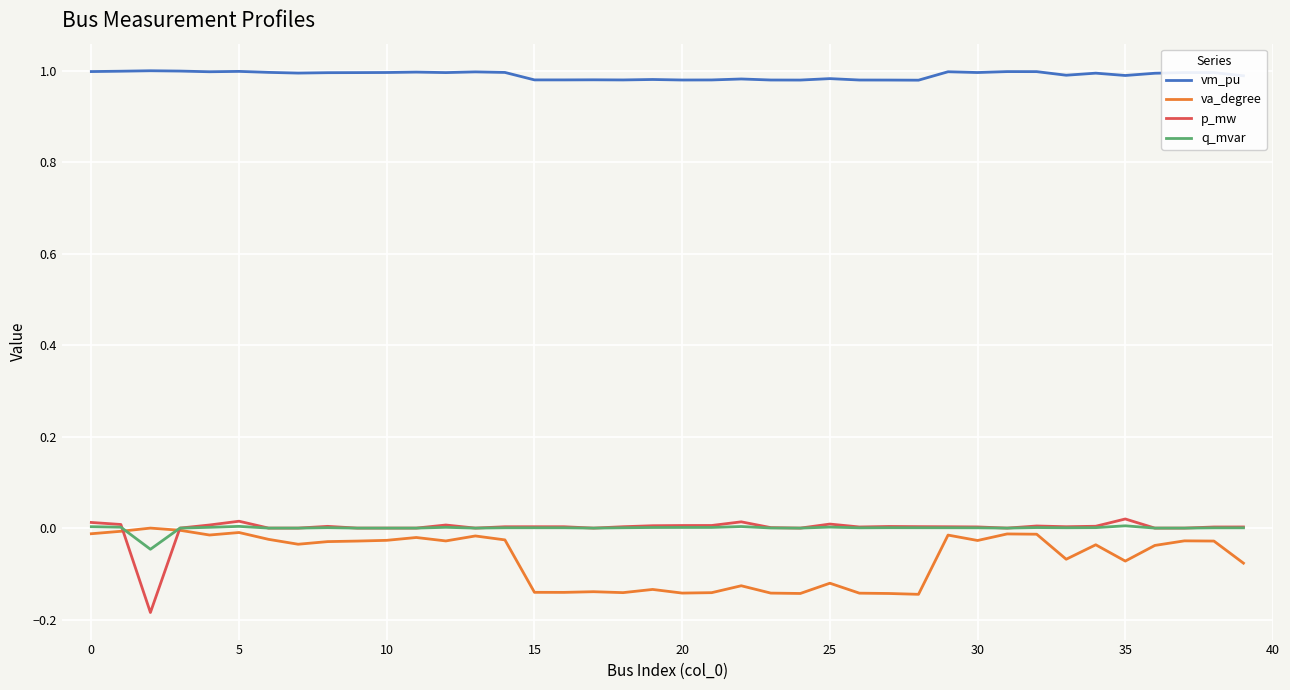

Which series has the widest spread of values?

p_mw